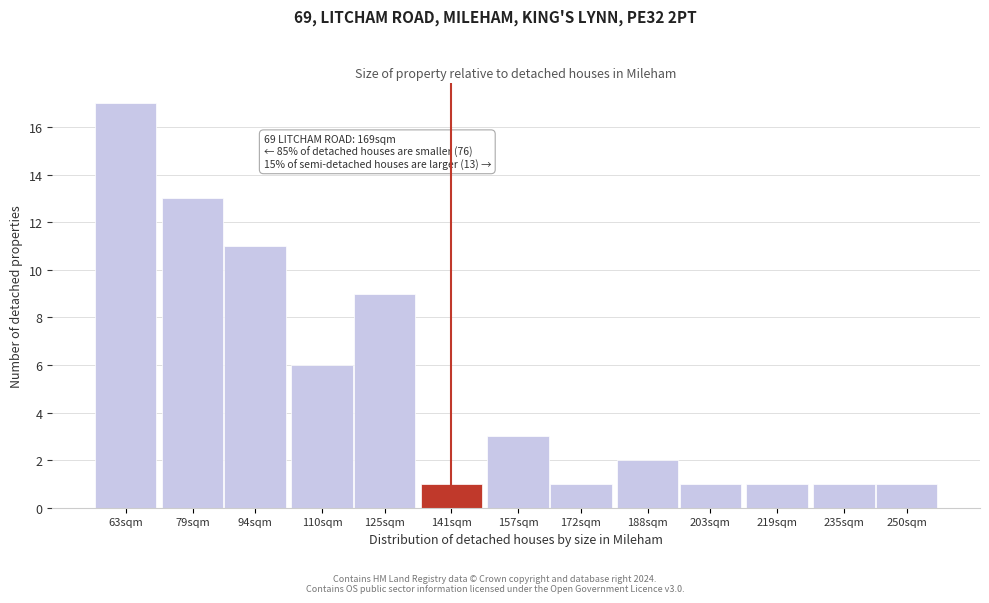

Reading left to right, what are all the values shown in this chart?

17	13	11	6	9	1	3	1	2	1	1	1	1